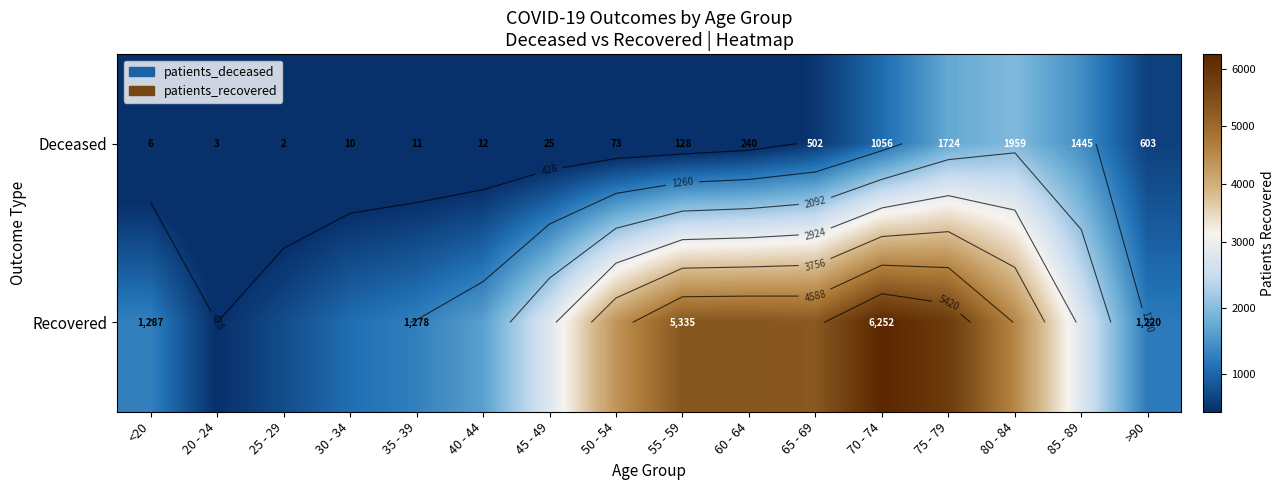

Which series has the largest range (max minus min)?

Recovered